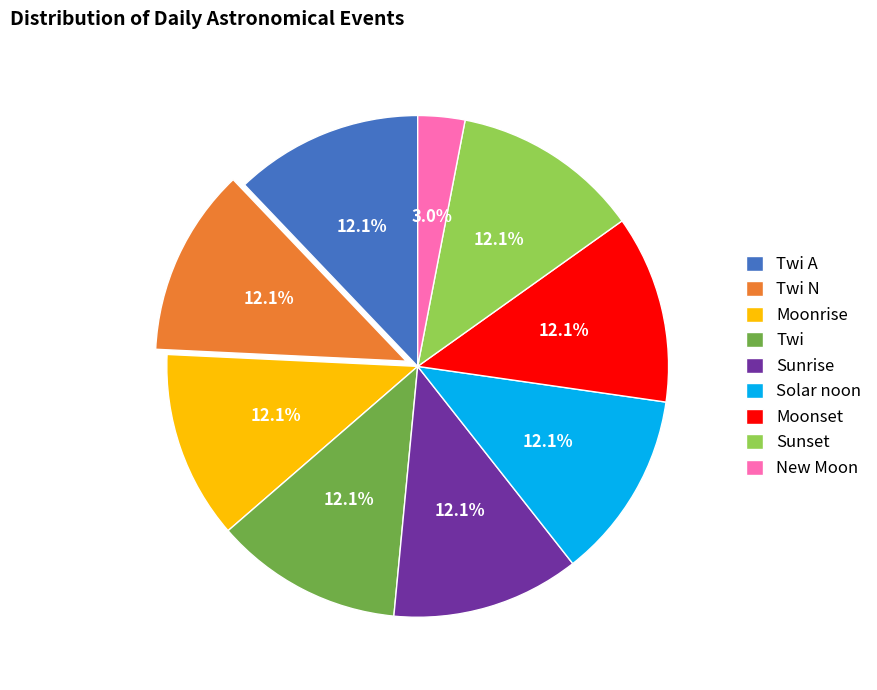

Does Sunset account for over 50% of the chart?

No